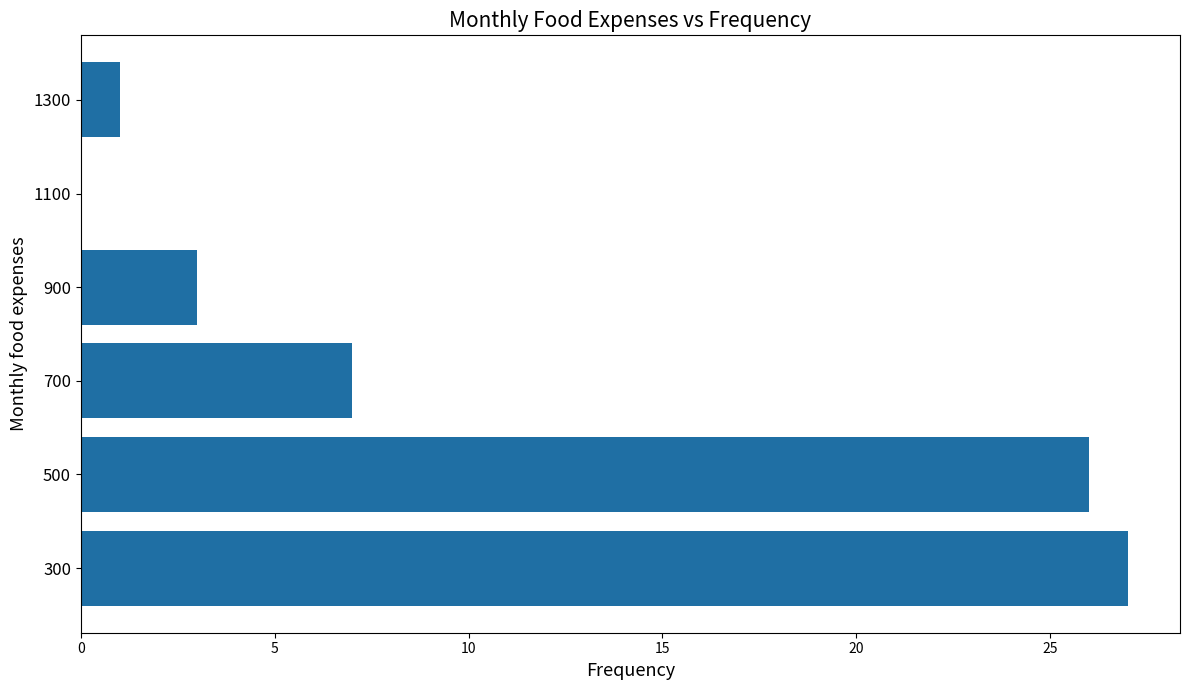

How many series are shown in this chart?

1